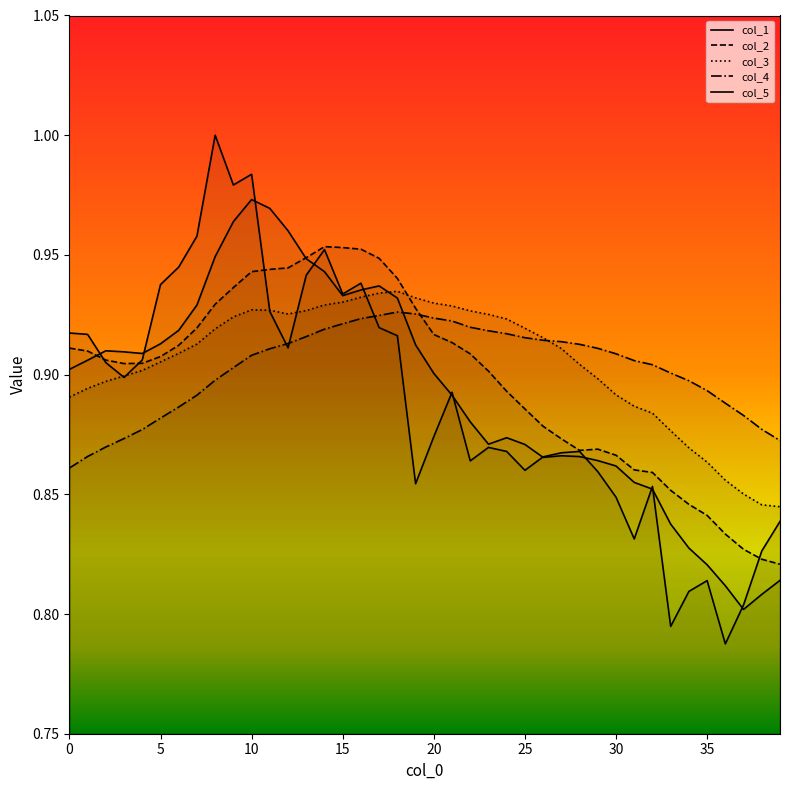

True or false: col_5 has a value of 1.6 at 15.

False